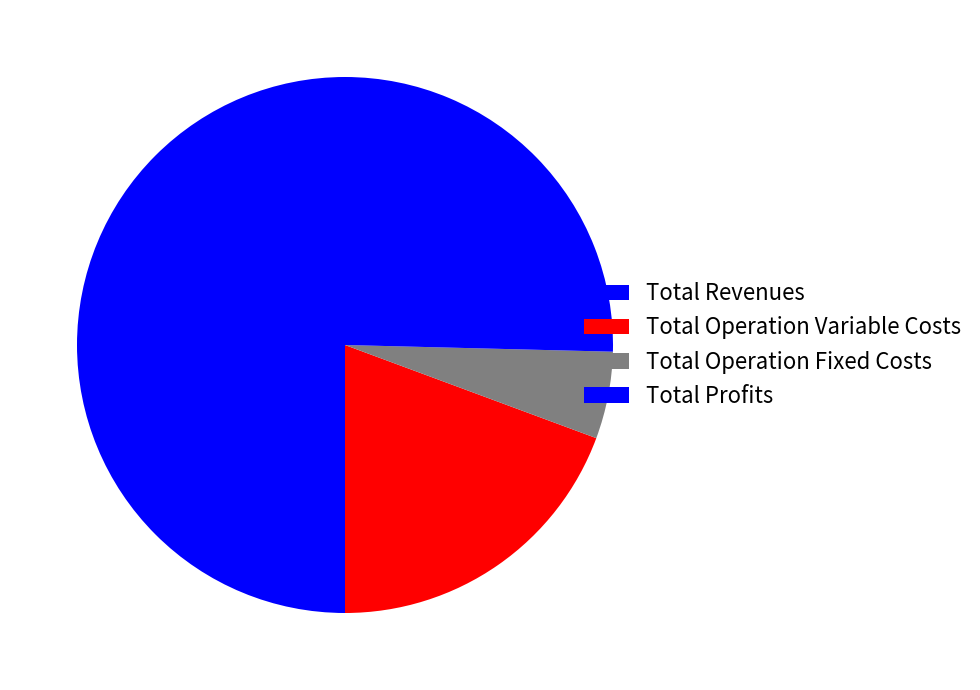

How many slices are in this pie chart?

4